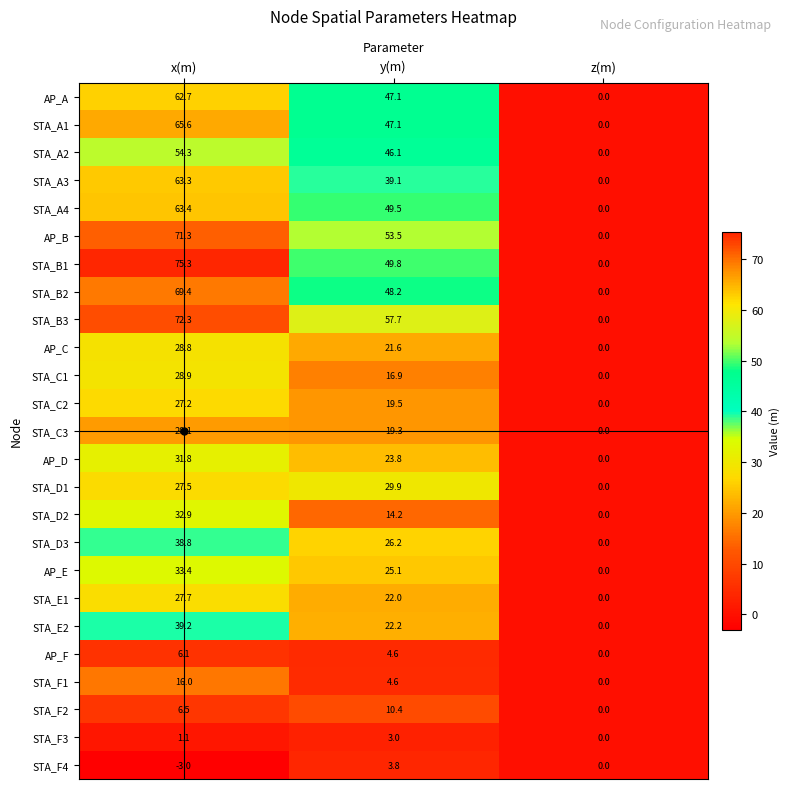

What is the difference between the maximum and minimum values in the STA_A4 series?

63.4